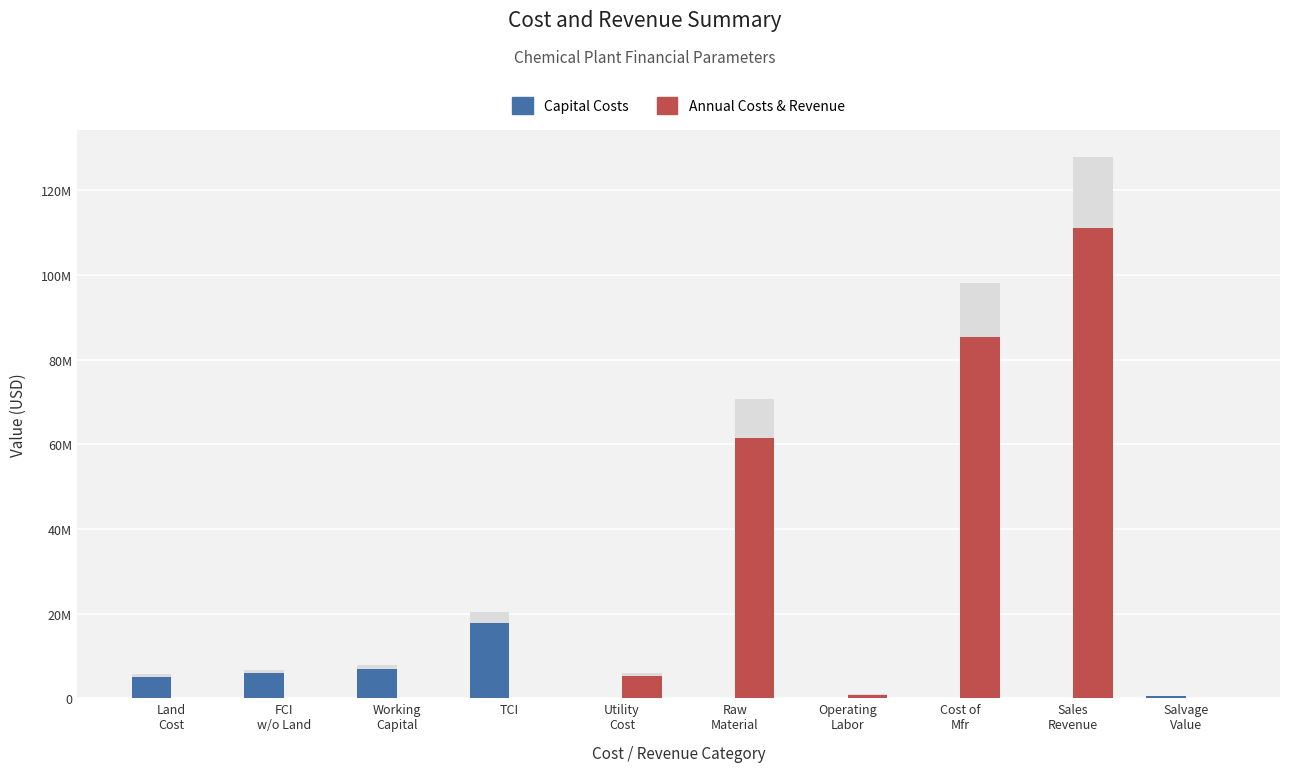

What is the spread (max minus min) of values at Utility
Cost?

5210000